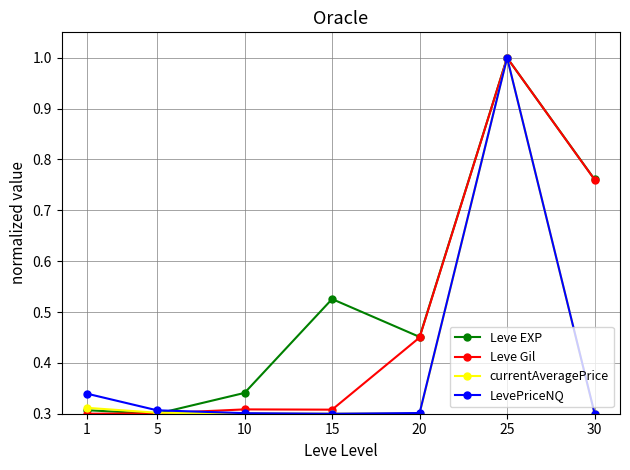

True or false: currentAveragePrice has a value of 0.3 at 1.

True